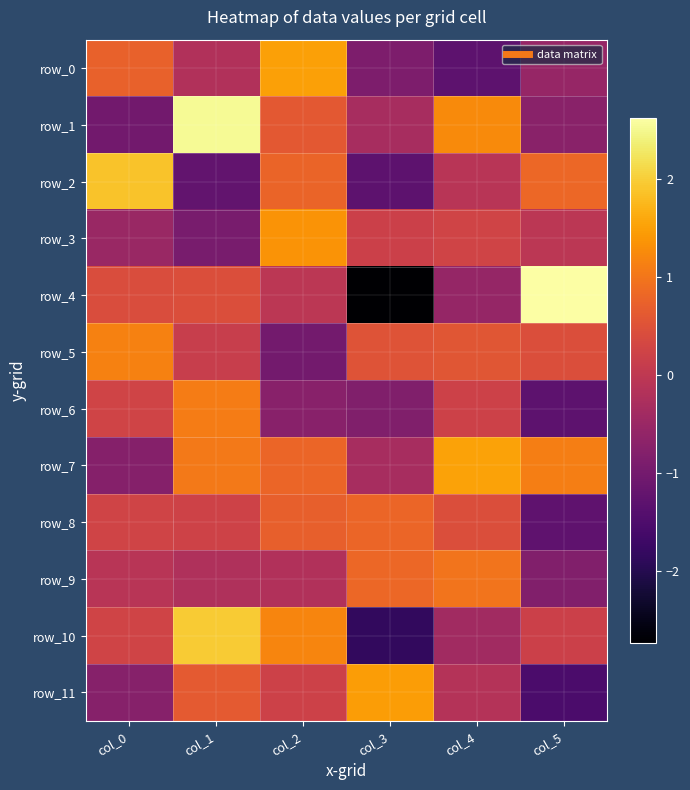

True or false: row_5 has a value of 1.2 at col_0.

True